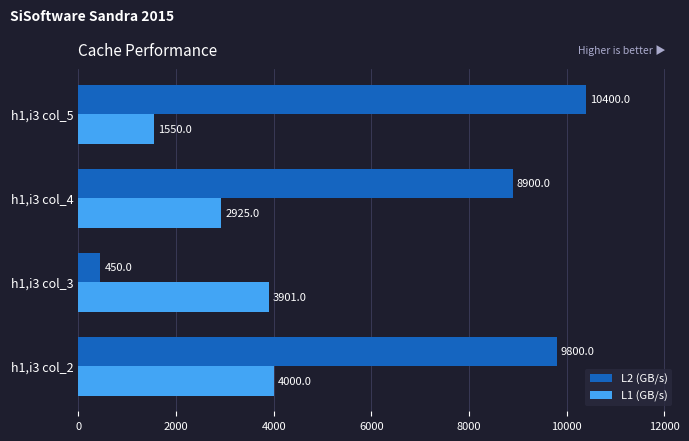

What is the average value of the L1 (GB/s) series?

3094